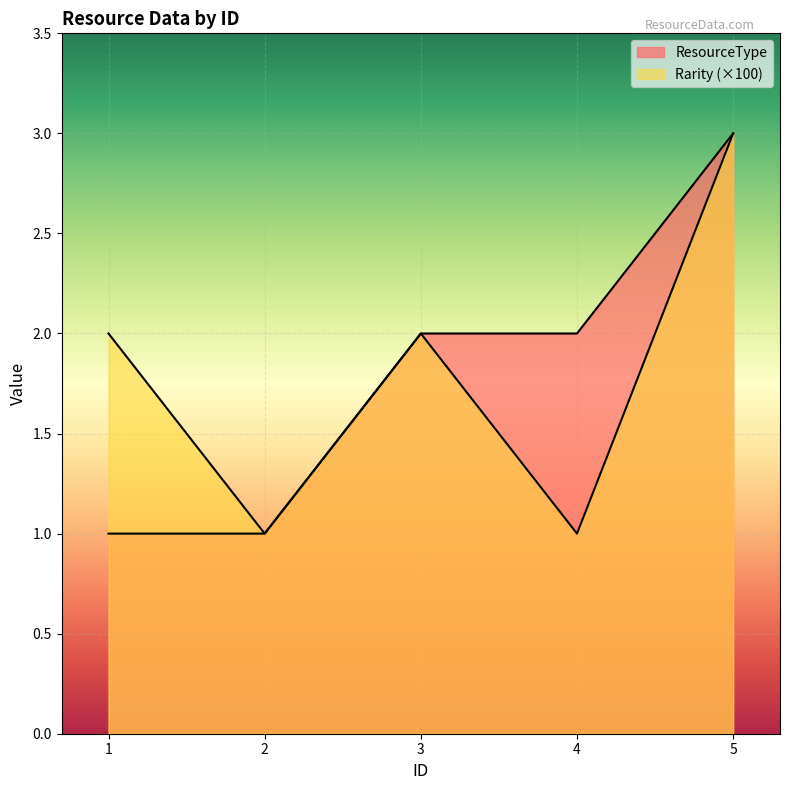

True or false: ResourceType has a value of 5 at 5.

False